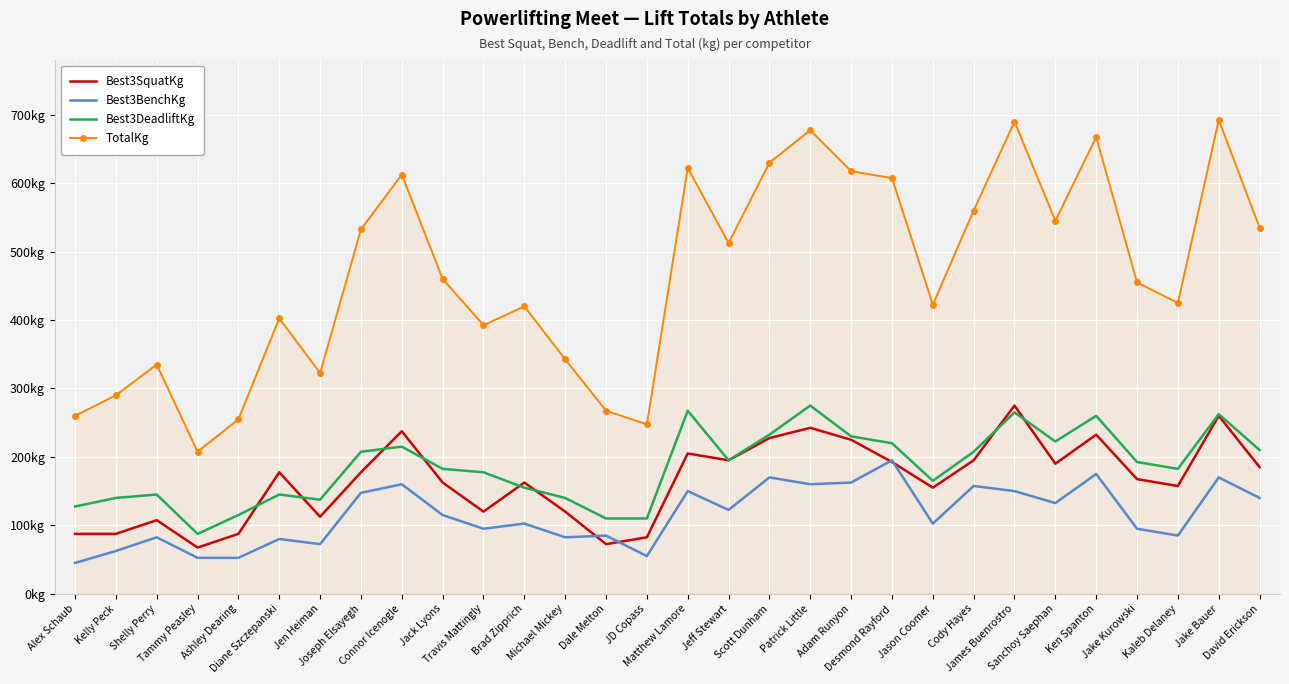

Which series has the widest spread of values?

TotalKg